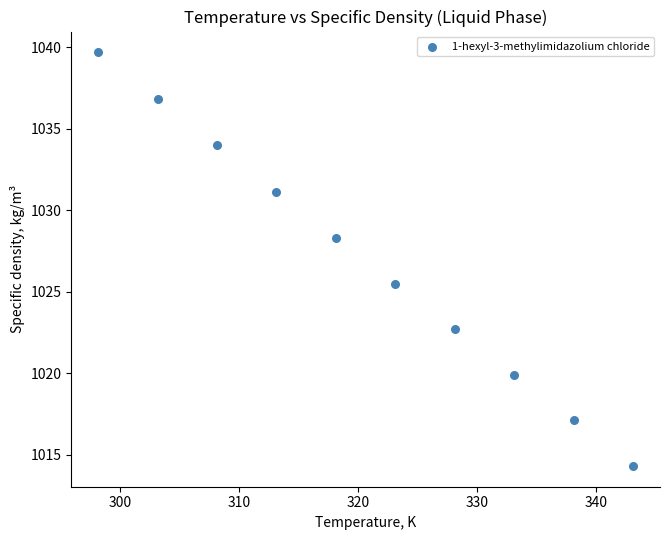

What is the average Y value?

1026.9